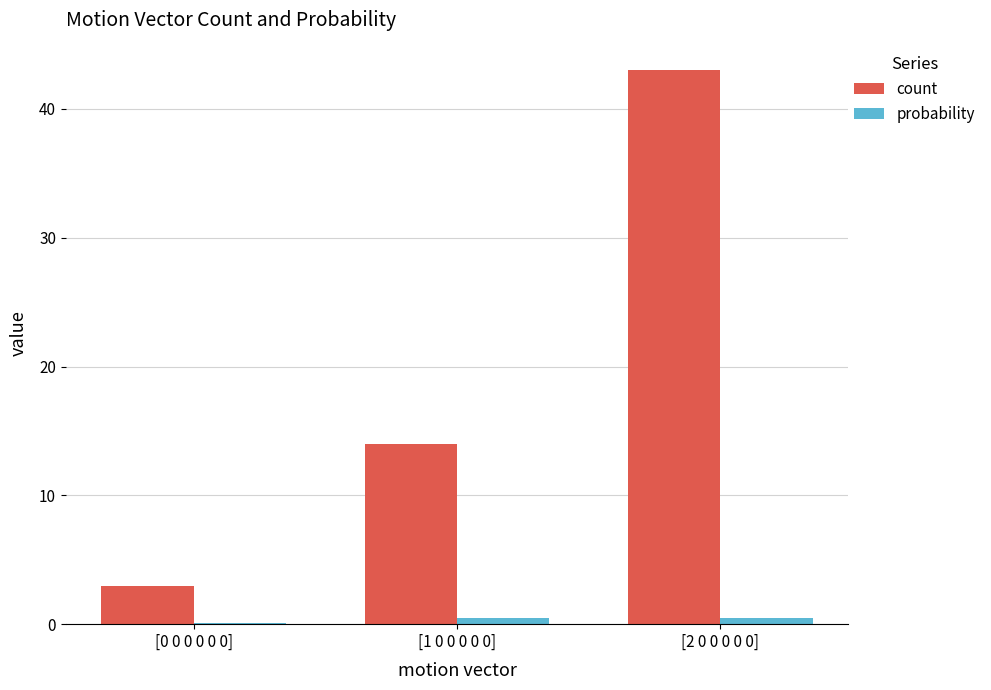

What is the sum of all count values?

60.0